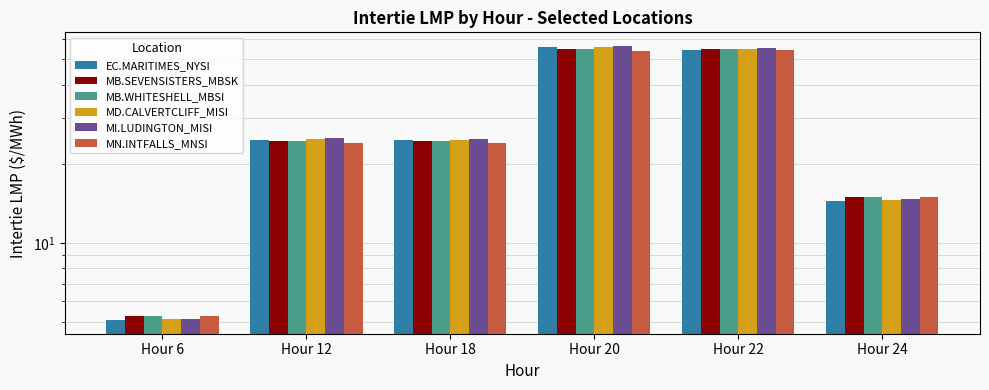

Reading left to right, extract all data points from this chart.

EC.MARITIMES_NYSI: Hour 6=5.1	Hour 12=24.6	Hour 18=24.6	Hour 20=55.5	Hour 22=54.5	Hour 24=14.5
MB.SEVENSISTERS_MBSK: Hour 6=5.3	Hour 12=24.5	Hour 18=24.4	Hour 20=55.0	Hour 22=54.7	Hour 24=15.0
MB.WHITESHELL_MBSI: Hour 6=5.3	Hour 12=24.5	Hour 18=24.4	Hour 20=55.0	Hour 22=54.7	Hour 24=15.0
MD.CALVERTCLIFF_MISI: Hour 6=5.1	Hour 12=24.8	Hour 18=24.7	Hour 20=55.8	Hour 22=54.7	Hour 24=14.6
MI.LUDINGTON_MISI: Hour 6=5.1	Hour 12=25.1	Hour 18=24.9	Hour 20=56.2	Hour 22=55.0	Hour 24=14.8
MN.INTFALLS_MNSI: Hour 6=5.3	Hour 12=24.0	Hour 18=24.0	Hour 20=53.8	Hour 22=54.4	Hour 24=15.0